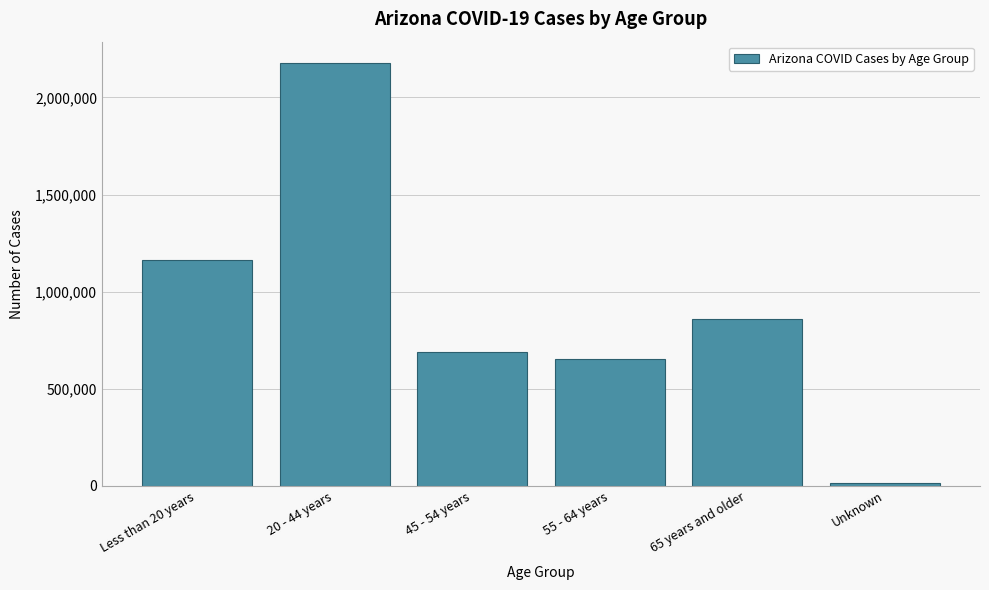

Reading right to left, list all the values displayed in this chart.

Unknown=11738	65 years and older=857157	55 - 64 years=651651	45 - 54 years=688613	20 - 44 years=2178600	Less than 20 years=1163696